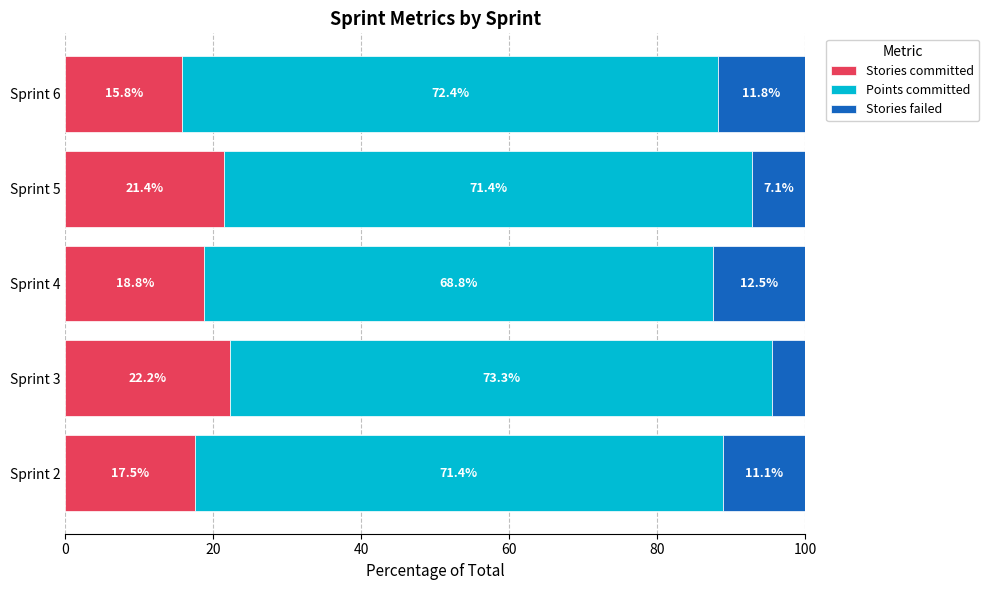

True or false: Stories committed has a value of 18.8 at Sprint 4.

True